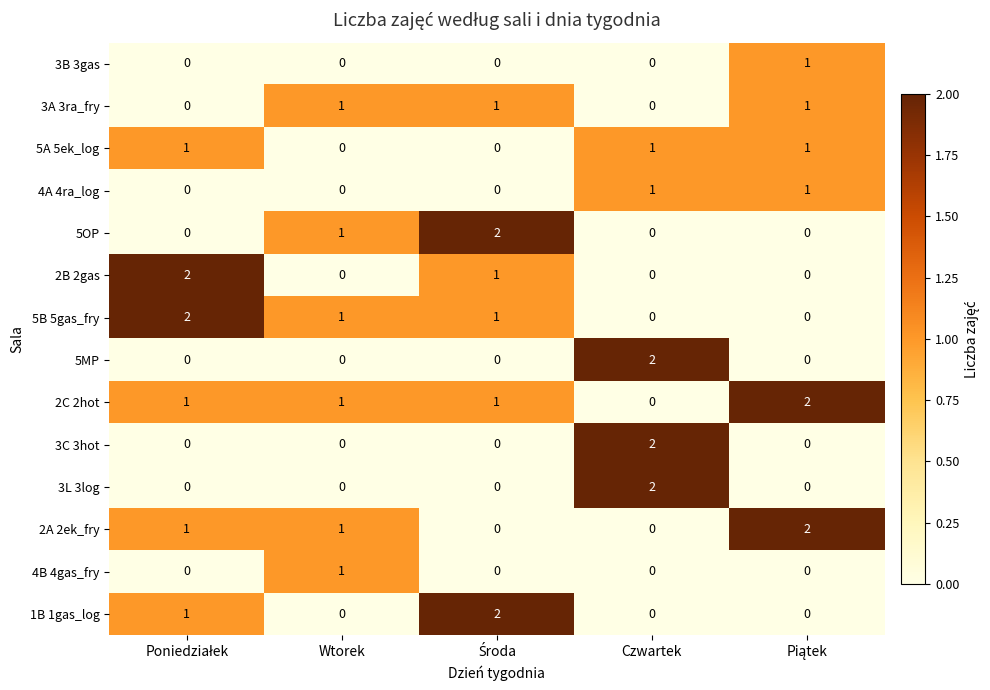

What is the sum of all 3A 3ra_fry values?

3